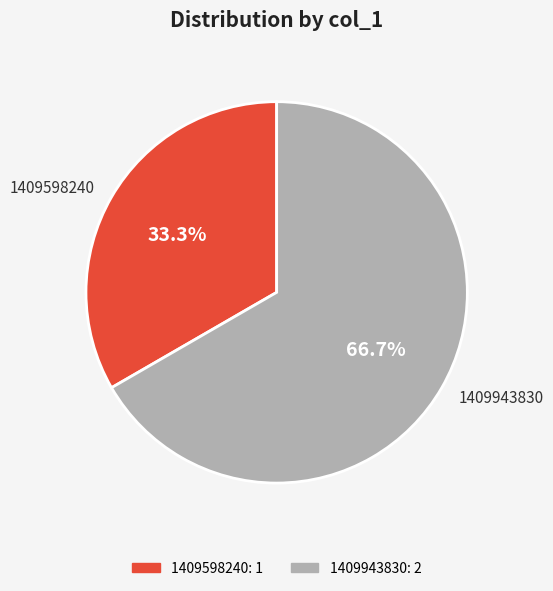

How many segments does this pie chart have?

2